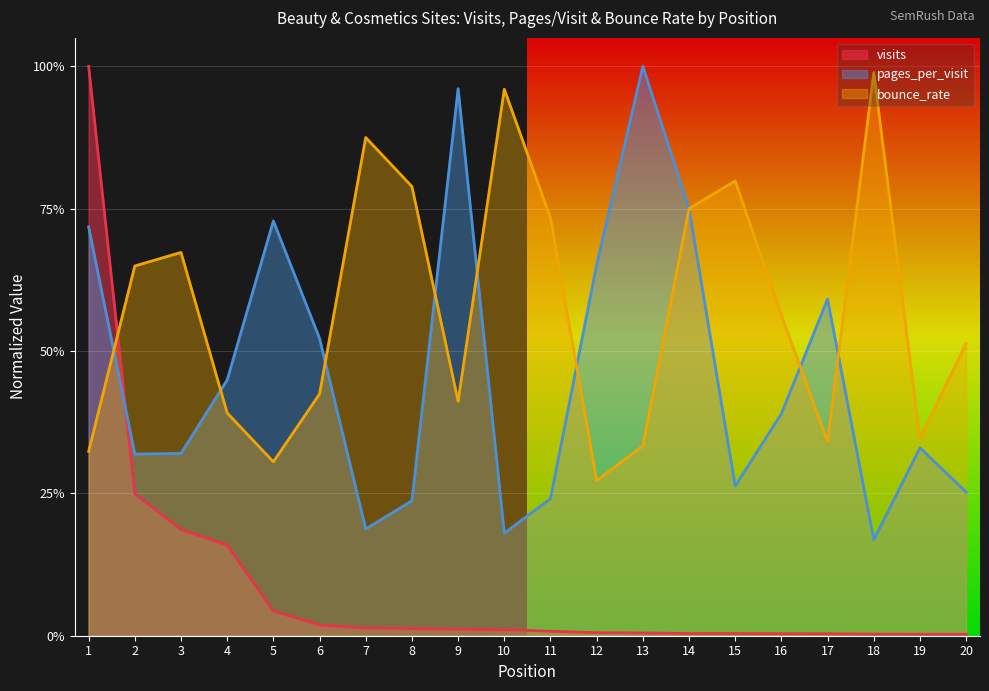

At which category does bounce_rate reach its first local valley?

5